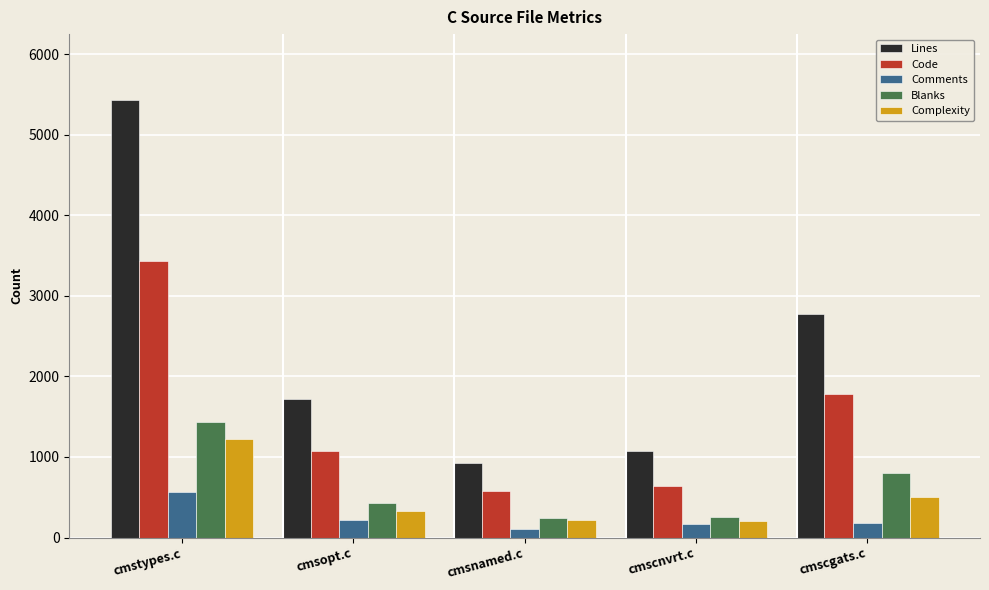

Is the value of Comments at cmstypes.c greater than the value of Blanks at cmscnvrt.c?

Yes